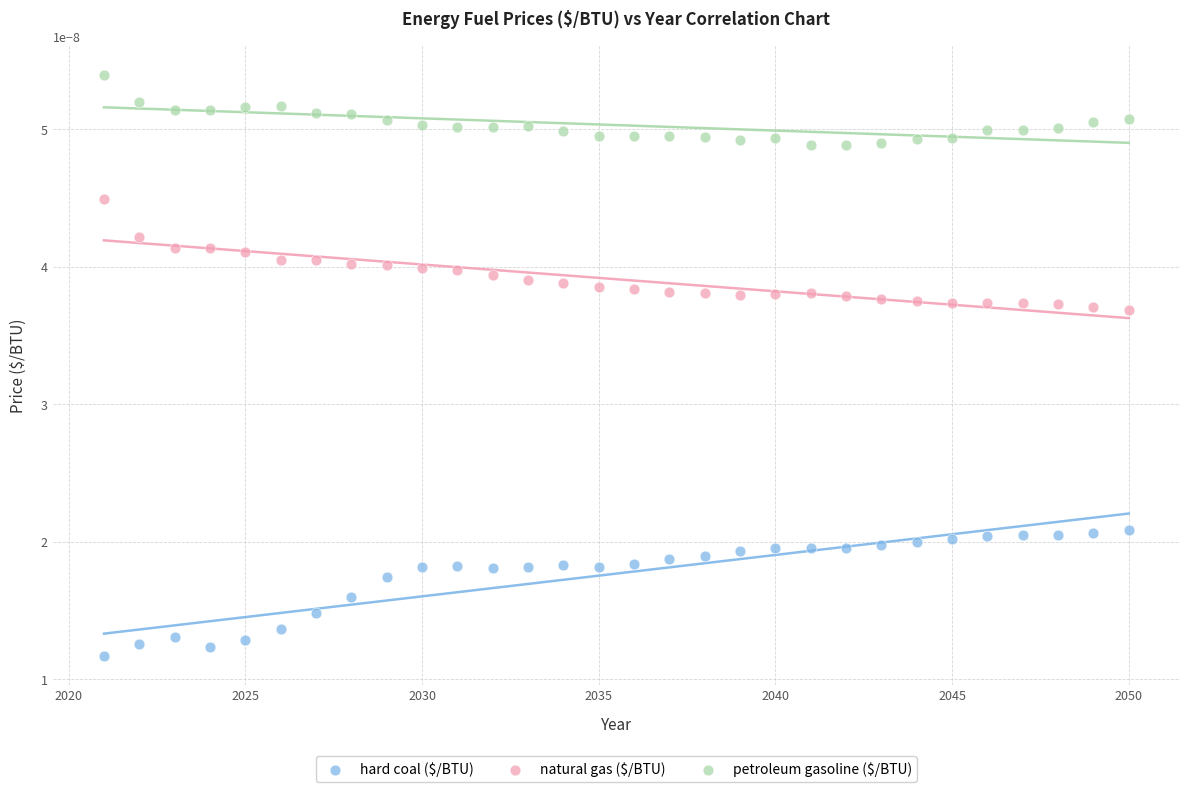

Which series has the largest Y range (max minus min)?

hard coal ($/BTU)